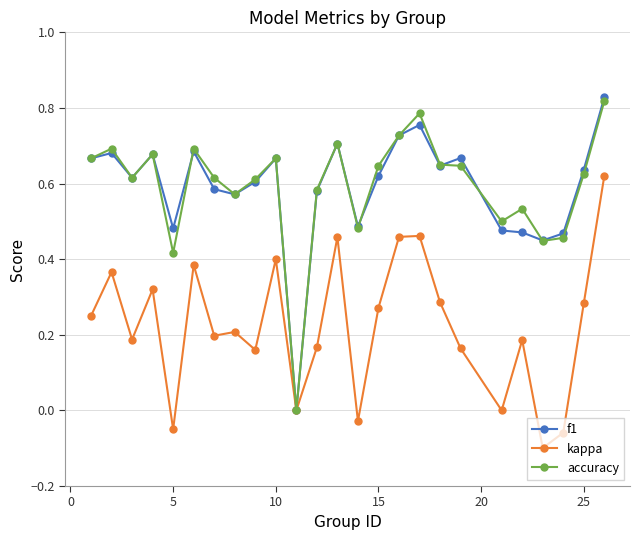

True or false: accuracy has more than 1 interior local peaks.

True